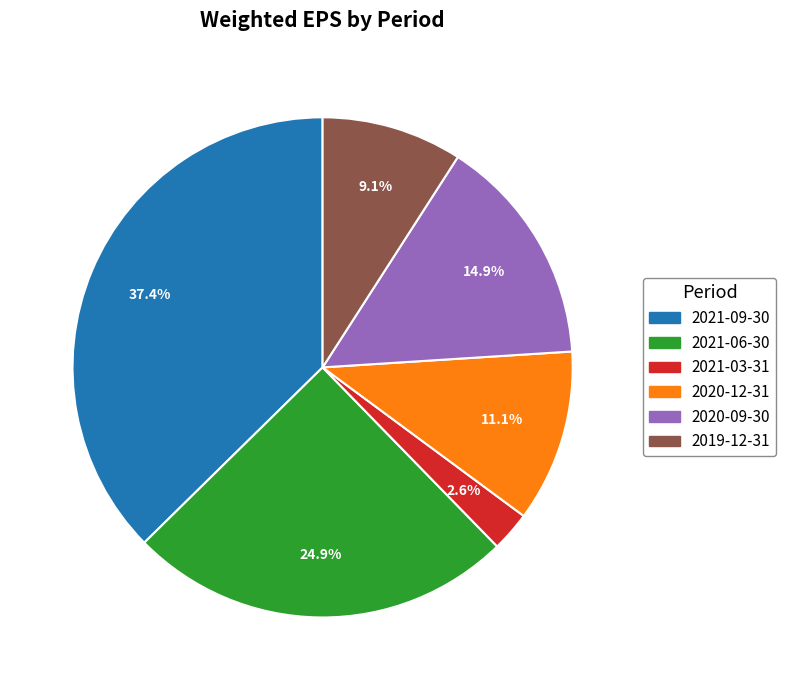

Is there a majority slice in this chart?

No